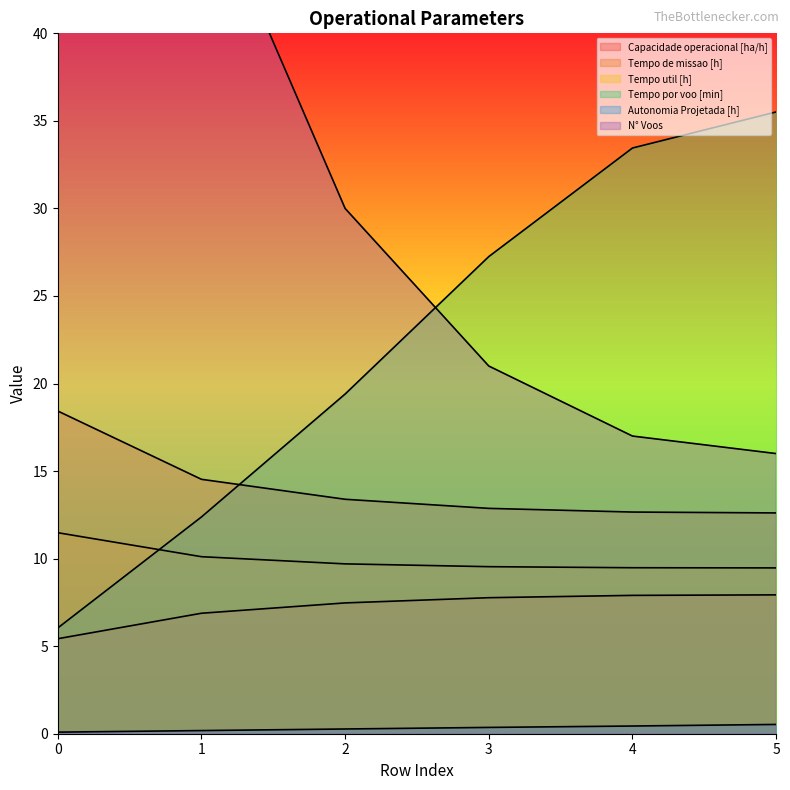

What is the average value of the Tempo de missao [h] series?

14.1